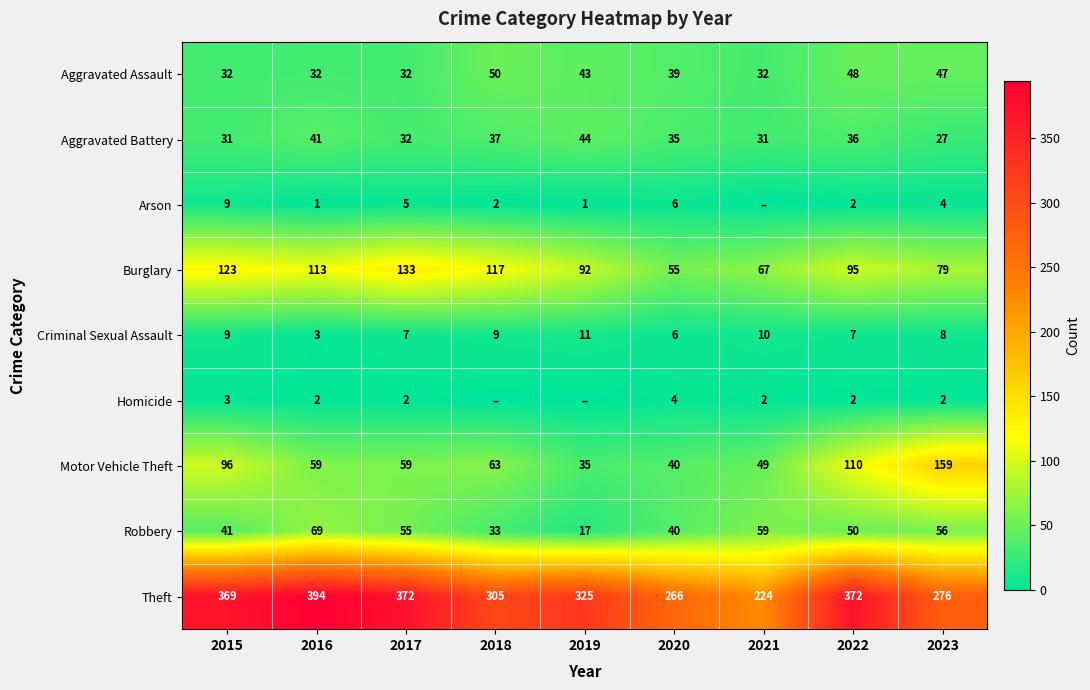

At which label does Burglary first exceed 95?

2015